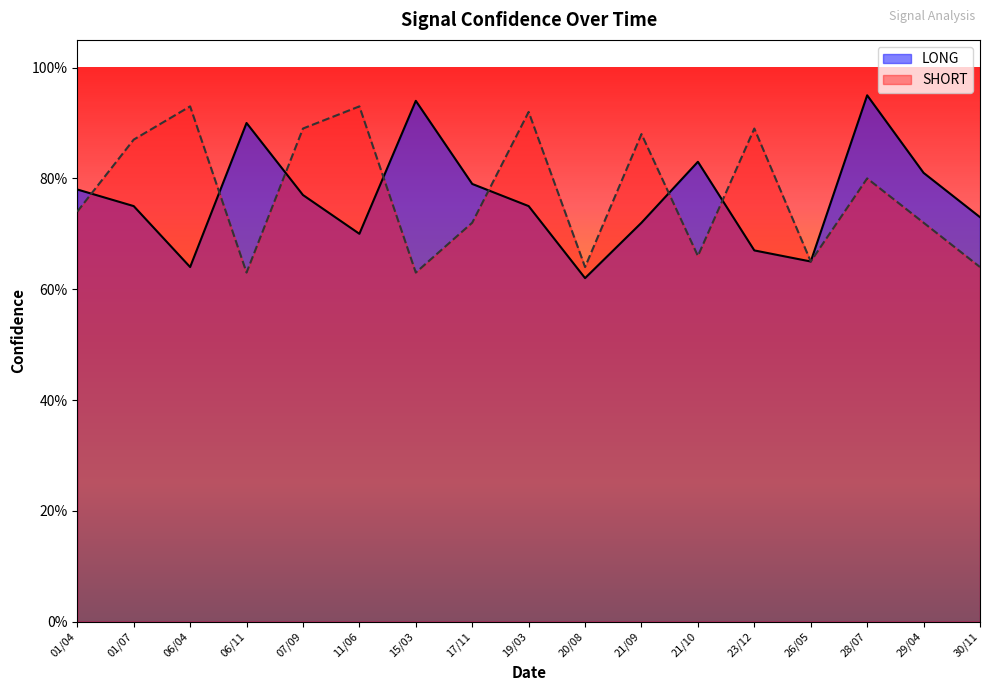

List the labels in order of SHORT value, smallest first.

06/11, 15/03, 20/08, 30/11, 26/05, 21/10, 17/11, 29/04, 01/04, 28/07, 01/07, 21/09, 07/09, 23/12, 19/03, 06/04, 11/06